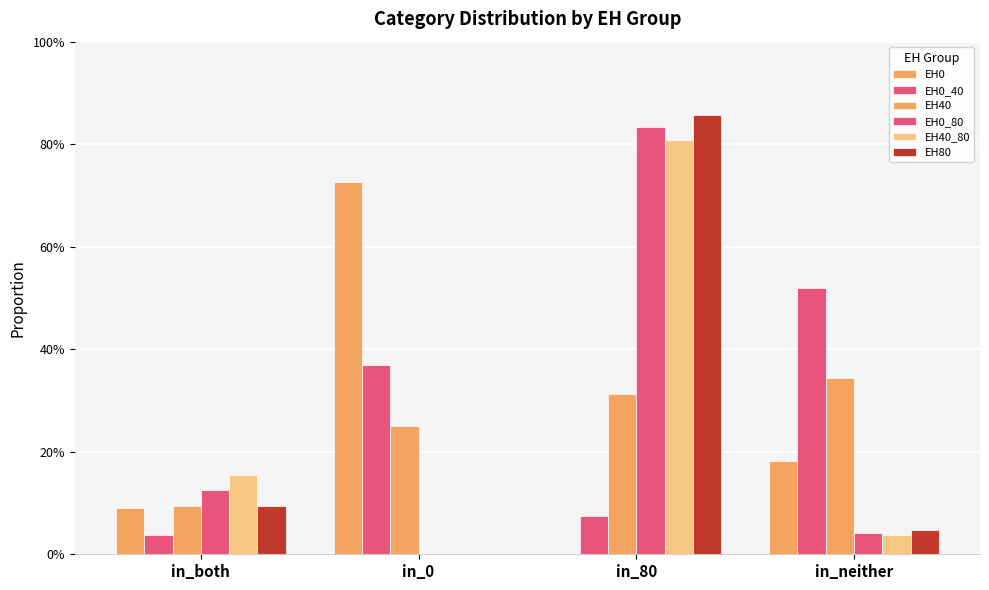

Are the bars horizontal?

No